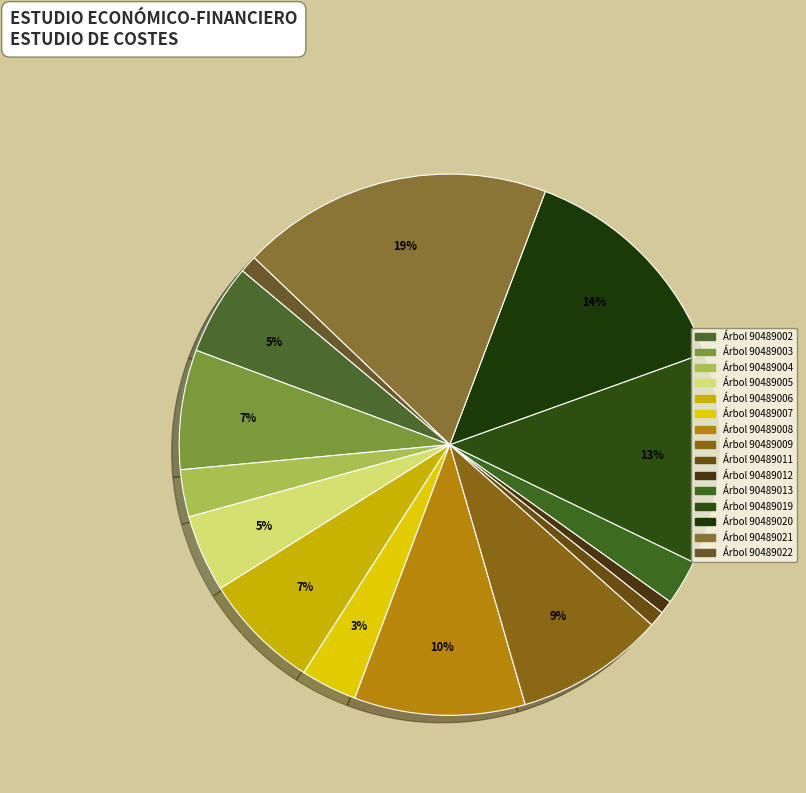

Count the number of slices in the pie.

15